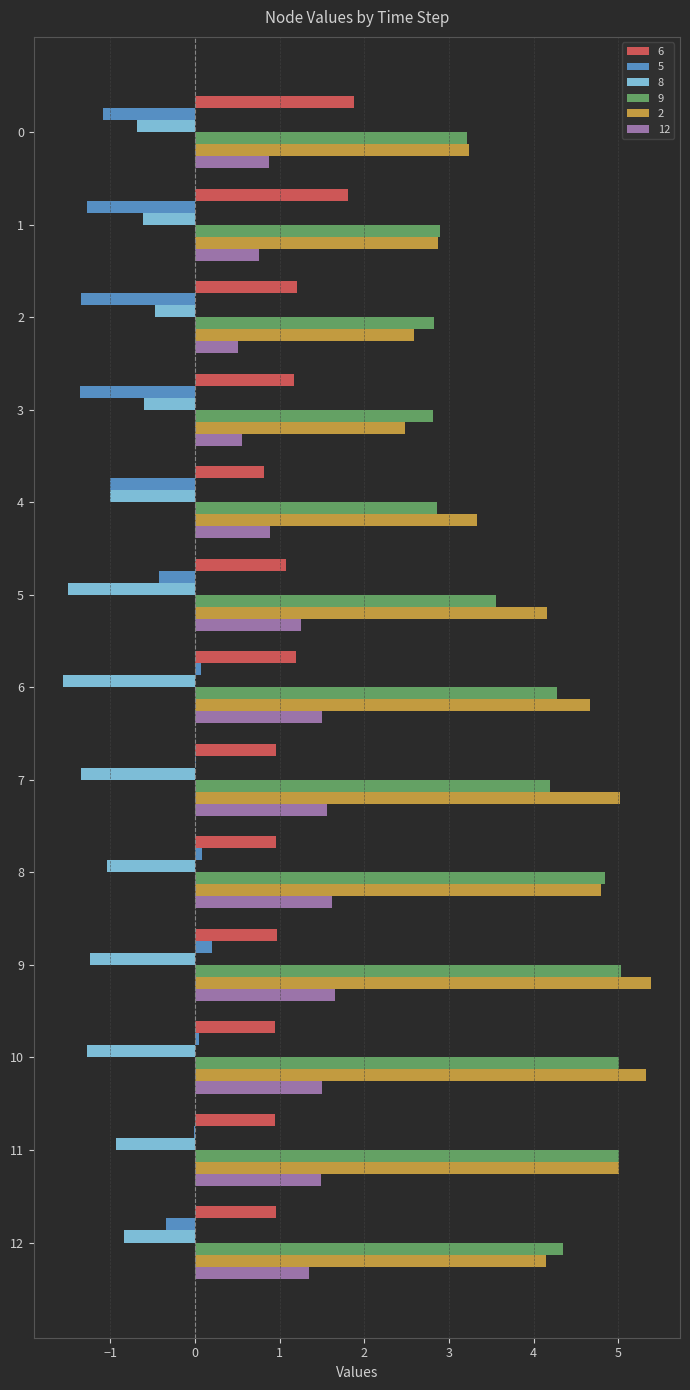

The 2 series shows 2.9 at 1. True or false?

True